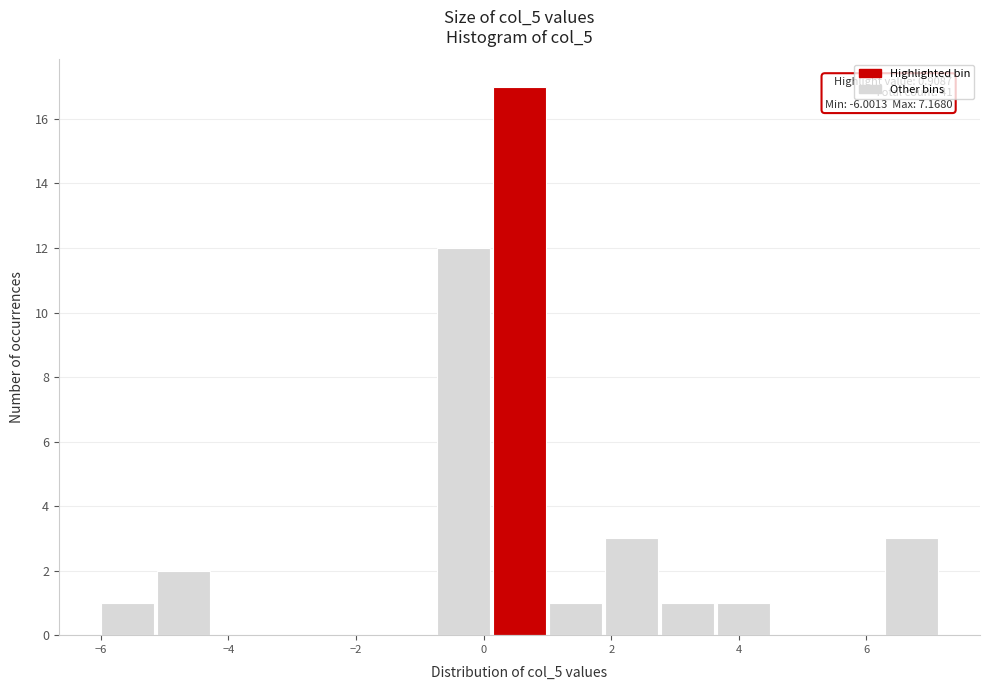

Over which range of the x-axis is the bar tallest?

0.2 to 1.0